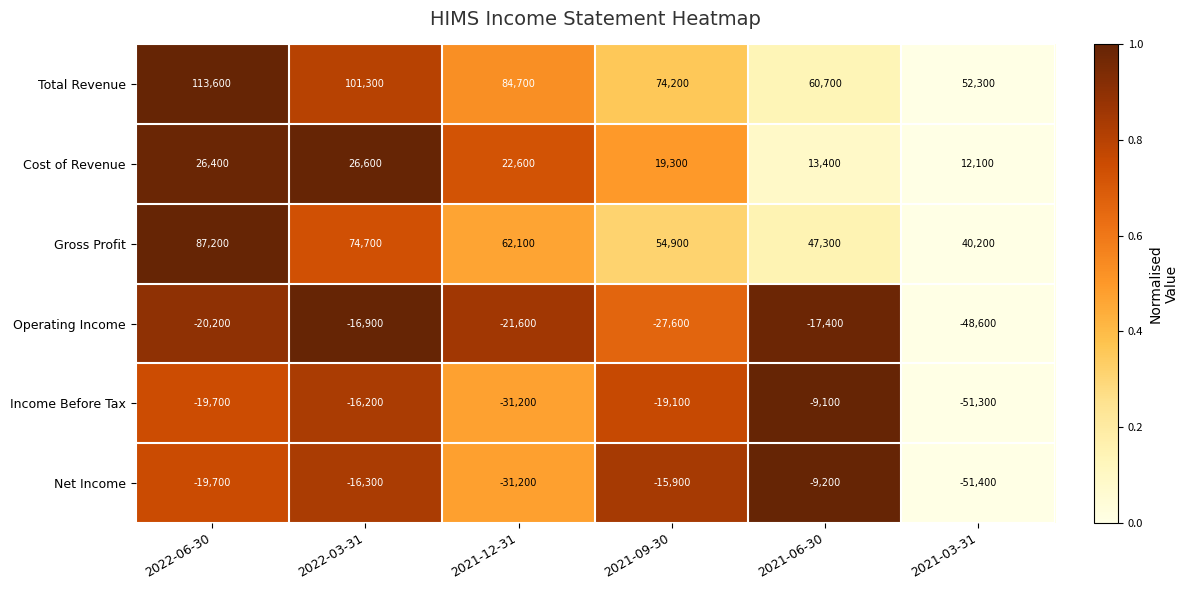

How many Total Revenue values are between 60700 and 101300?

4